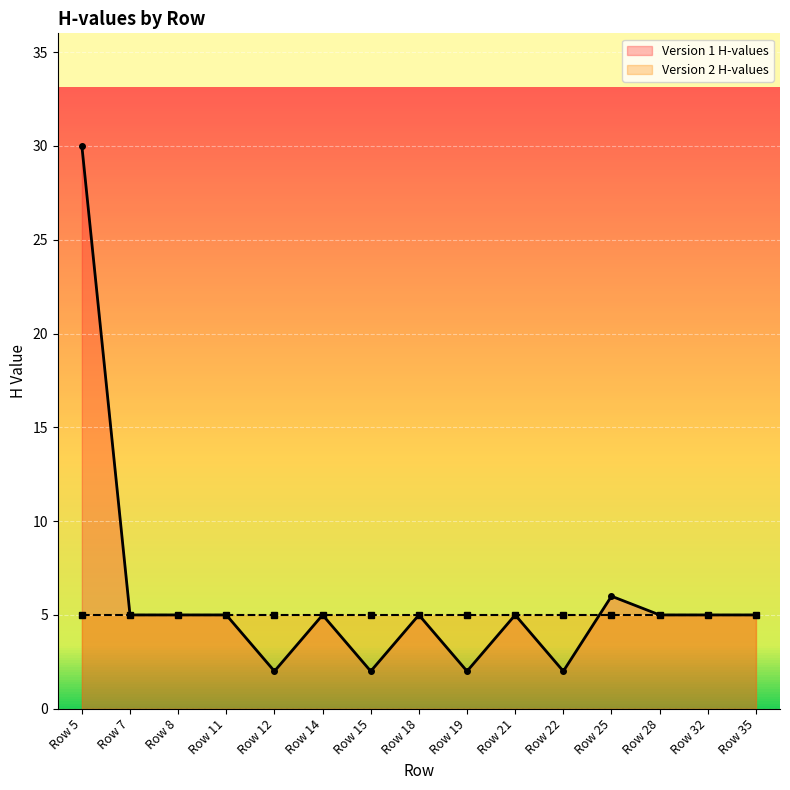

Is it true that the value at Row 14 is 3?

False